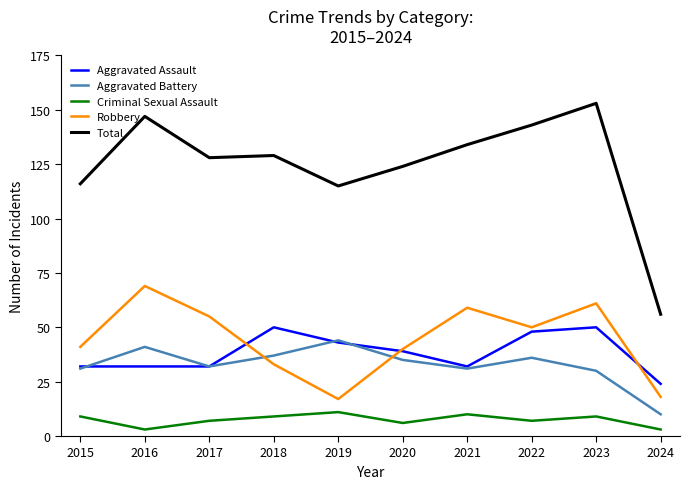

True or false: Aggravated Assault and Criminal Sexual Assault cross at least once.

False